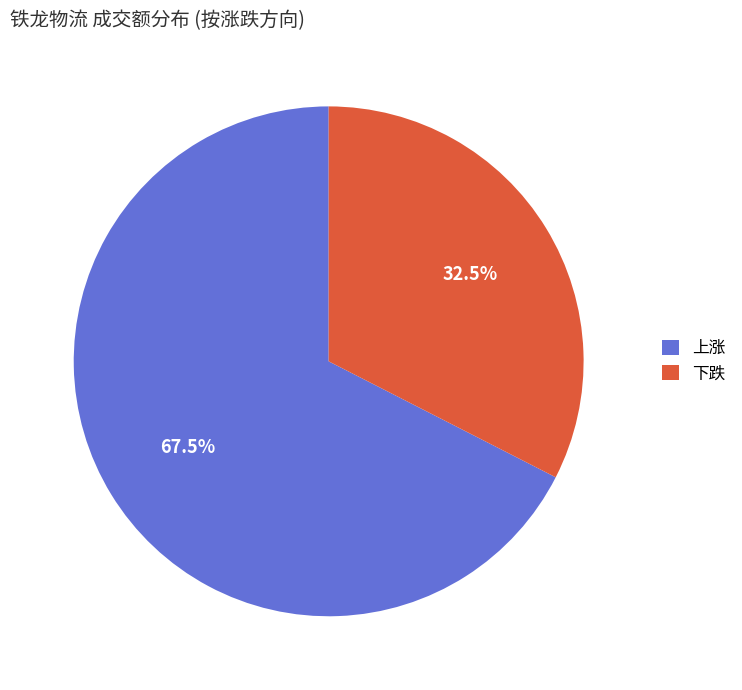

Is there any slice that represents more than half of the pie?

Yes